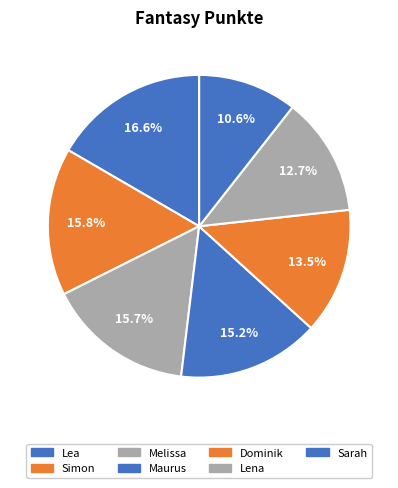

How many segments does this pie chart have?

7